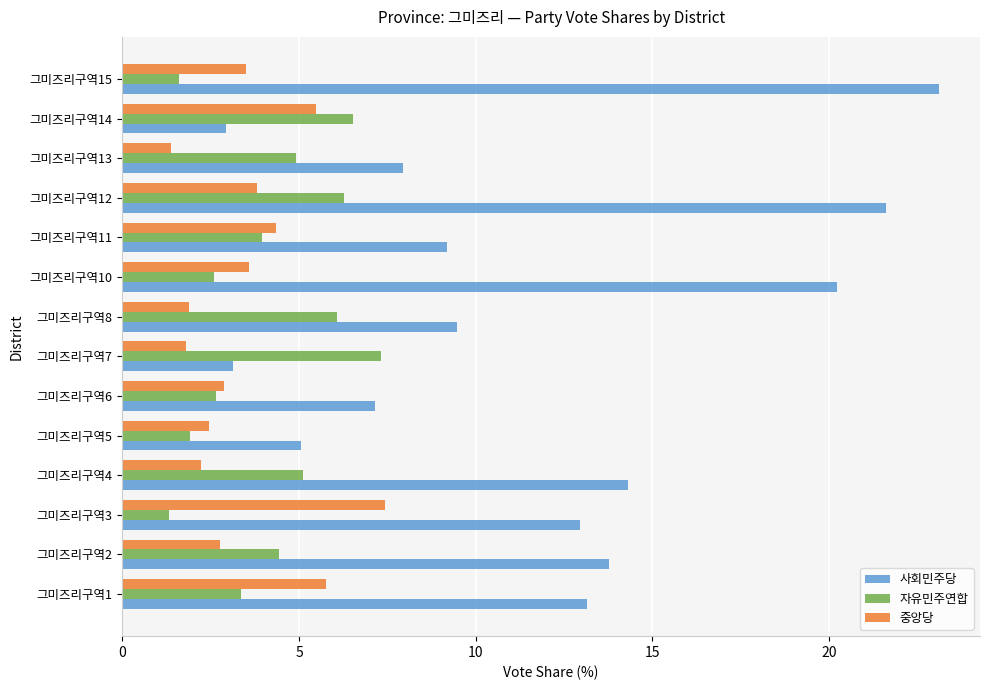

Which series has the largest total across all categories?

사회민주당